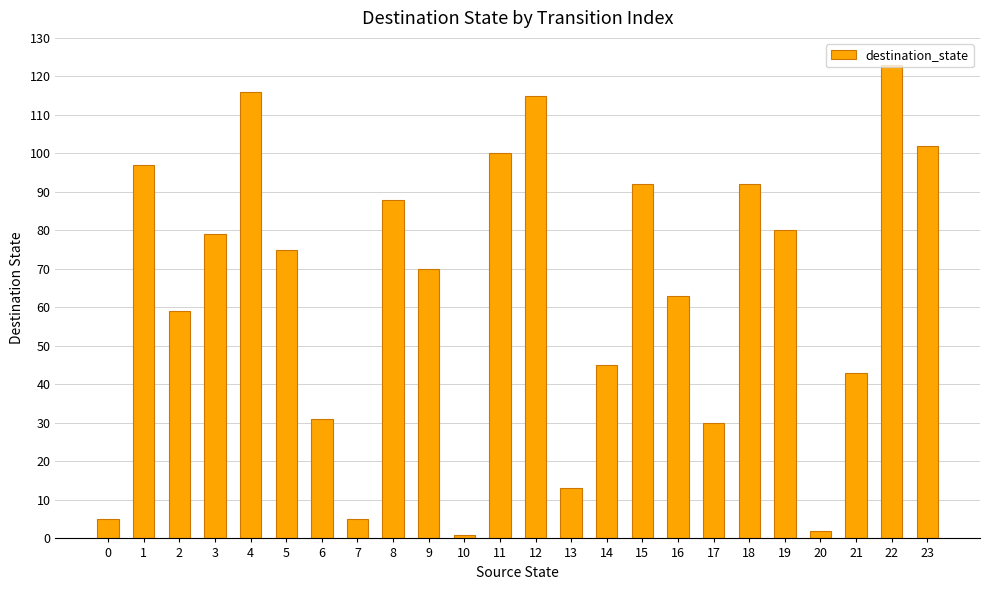

Reading left to right, what are all the values shown in this chart?

0=5	1=97	2=59	3=79	4=116	5=75	6=31	7=5	8=88	9=70	10=1	11=100	12=115	13=13	14=45	15=92	16=63	17=30	18=92	19=80	20=2	21=43	22=123	23=102